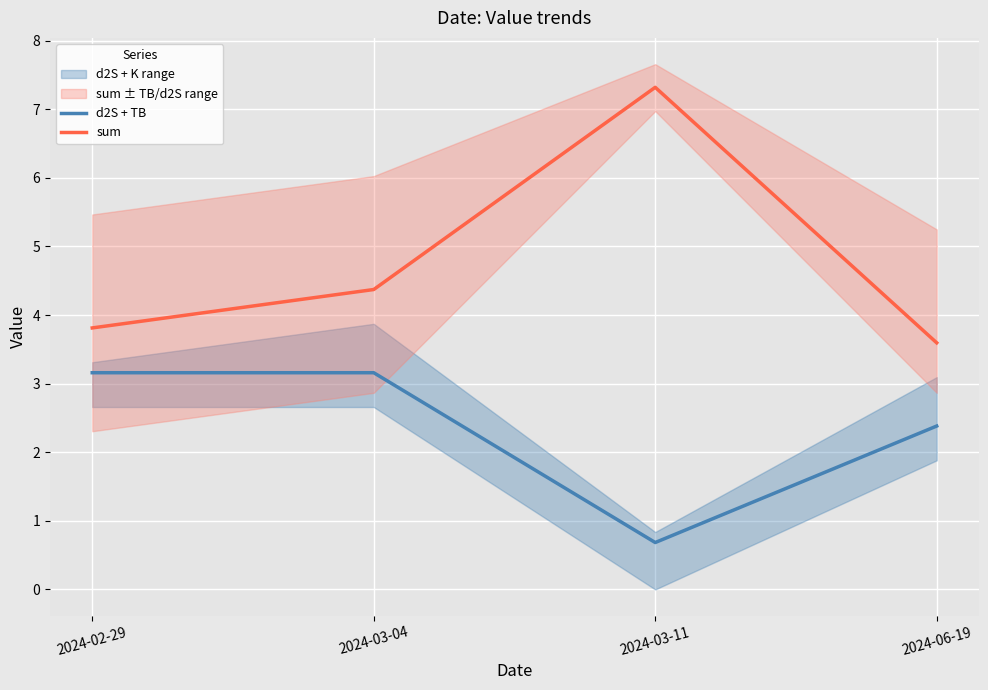

Which has a higher value, 2024-06-19 or 2024-02-29?

2024-02-29